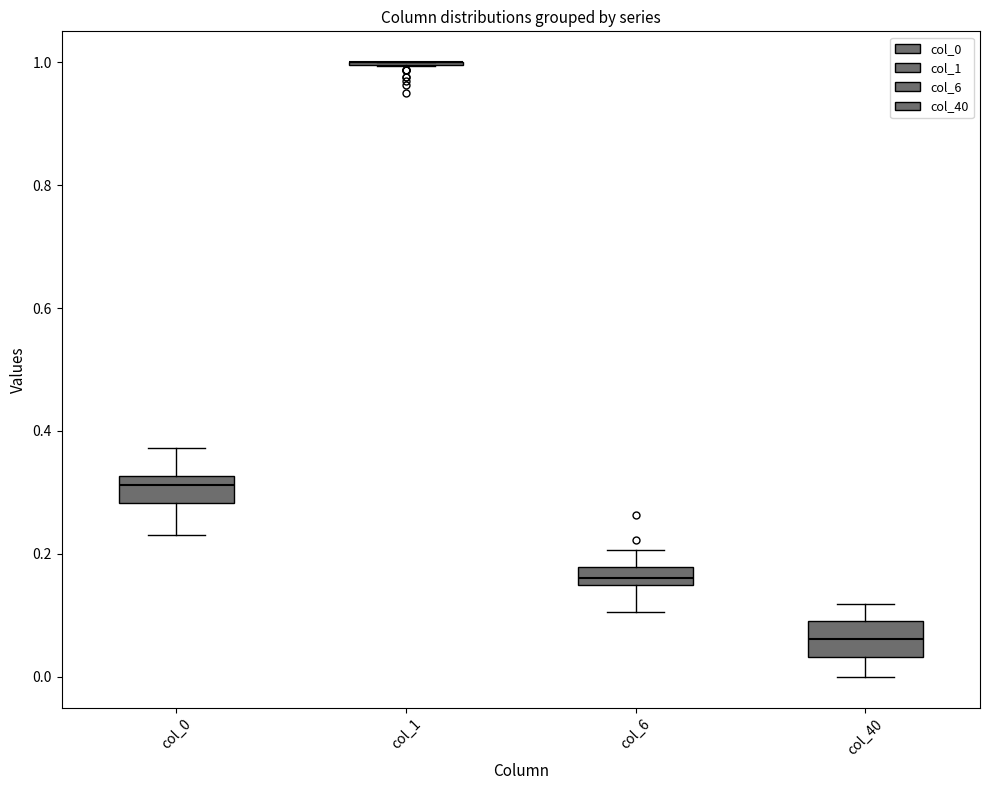

Where does the upper whisker of the box for col_0 end on the y-axis? The values are not printed on the chart, so give them approximately, as read against the axis.

0.38